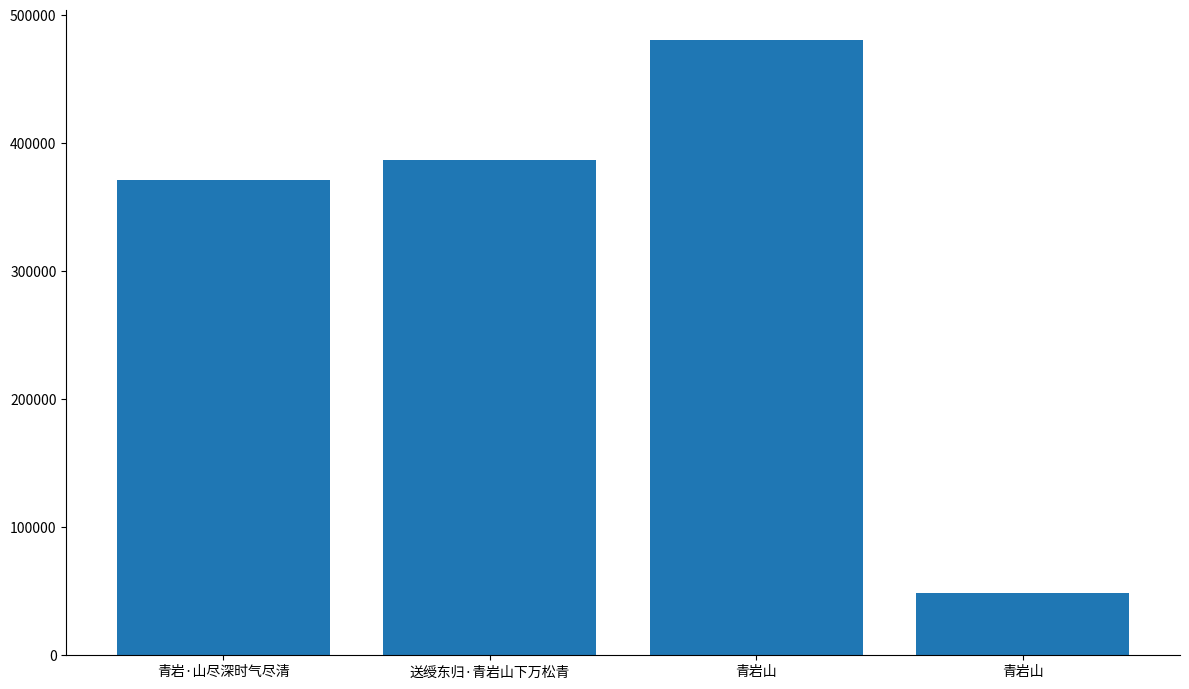

How many values are below 386950?

2